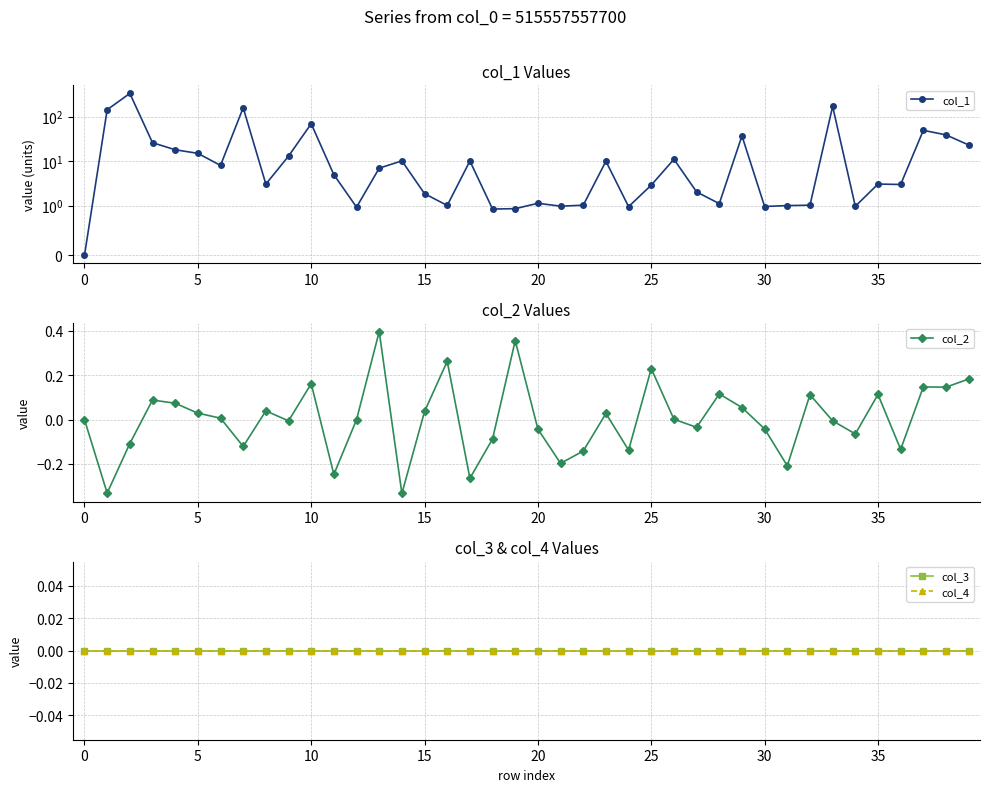

How many times do col_3 and col_2 cross each other?

23